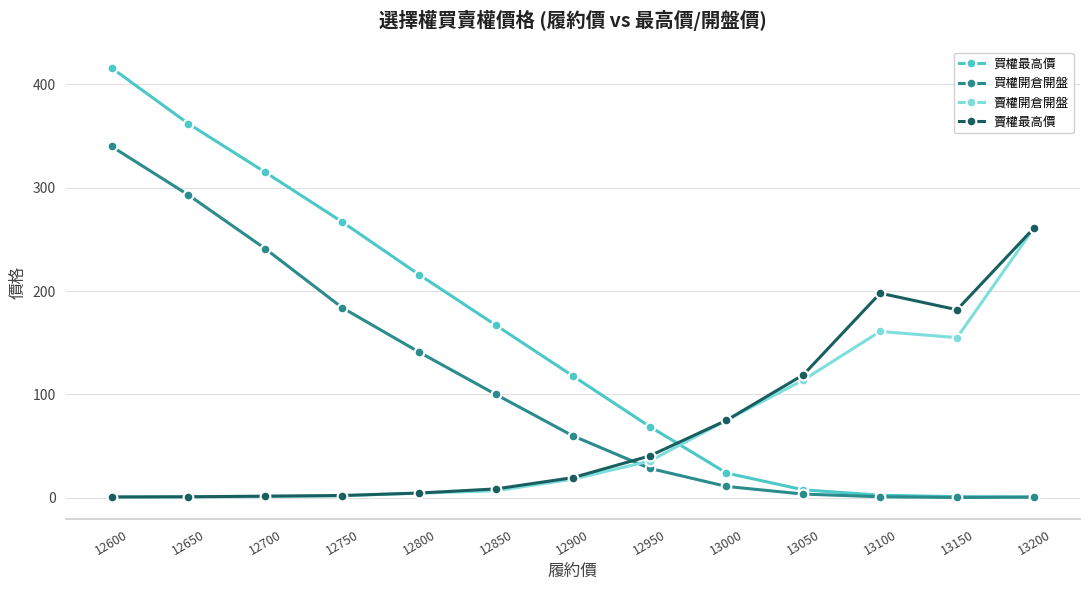

What value does the 買權最高價 series have at 12750?

267.0